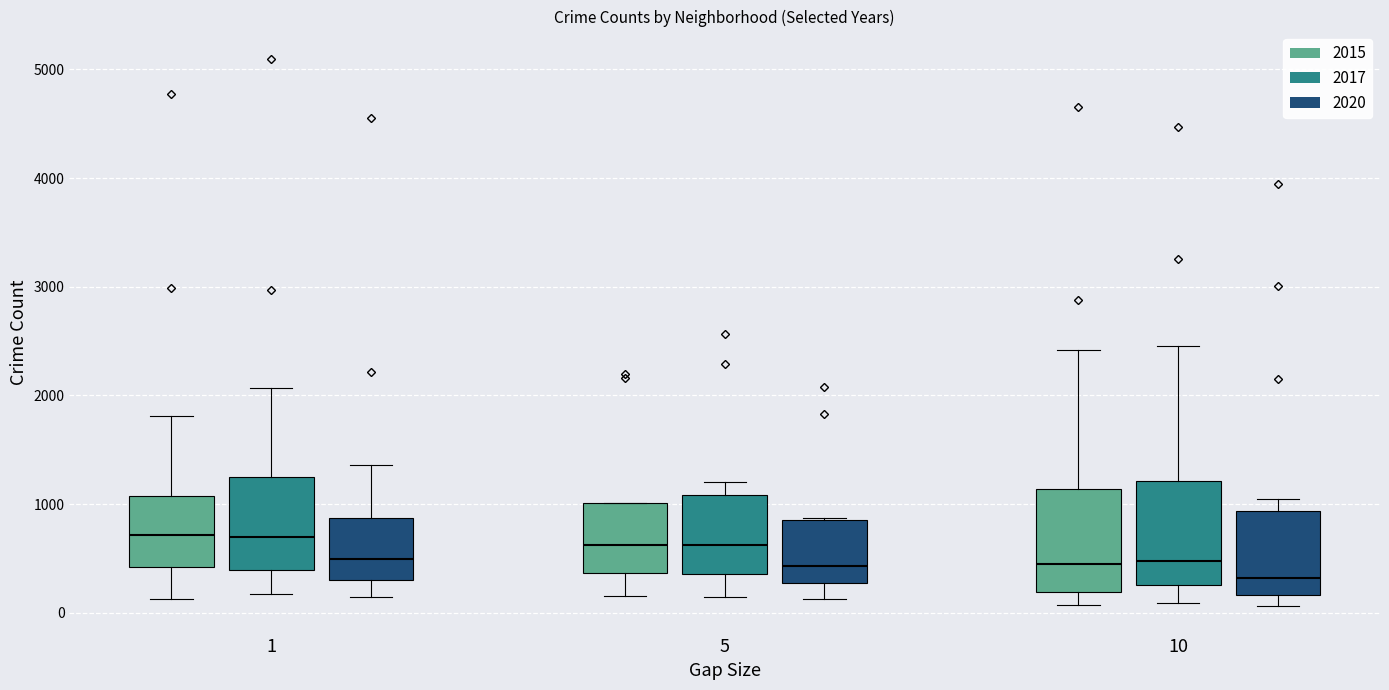

Where does the lower whisker of the box for 1 (2017) end on the y-axis? The values are not printed on the chart, so give them approximately, as read against the axis.

200